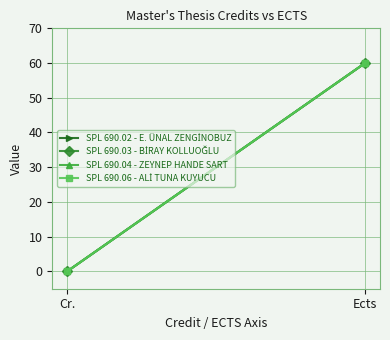

Reading left to right, list all the values displayed in this chart.

SPL 690.02 - E. ÜNAL ZENGİNOBUZ: Cr.=0	Ects=60
SPL 690.03 - BİRAY KOLLUOĞLU: Cr.=0	Ects=60
SPL 690.04 - ZEYNEP HANDE SART: Cr.=0	Ects=60
SPL 690.06 - ALİ TUNA KUYUCU: Cr.=0	Ects=60